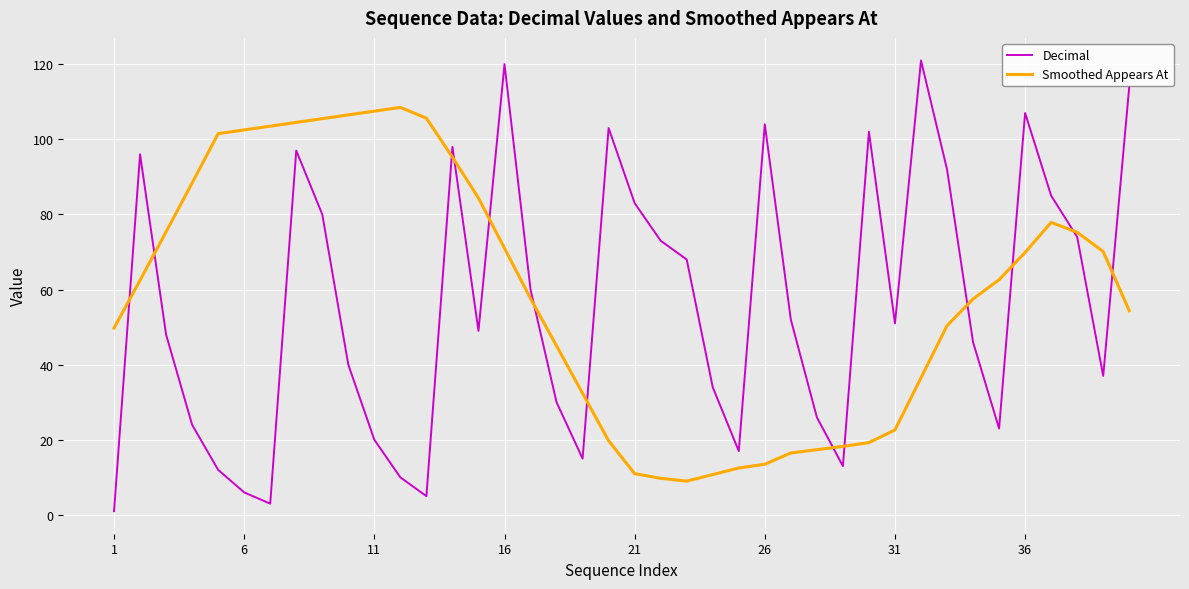

List the series in order of their peak value, highest first.

Decimal, Smoothed Appears At